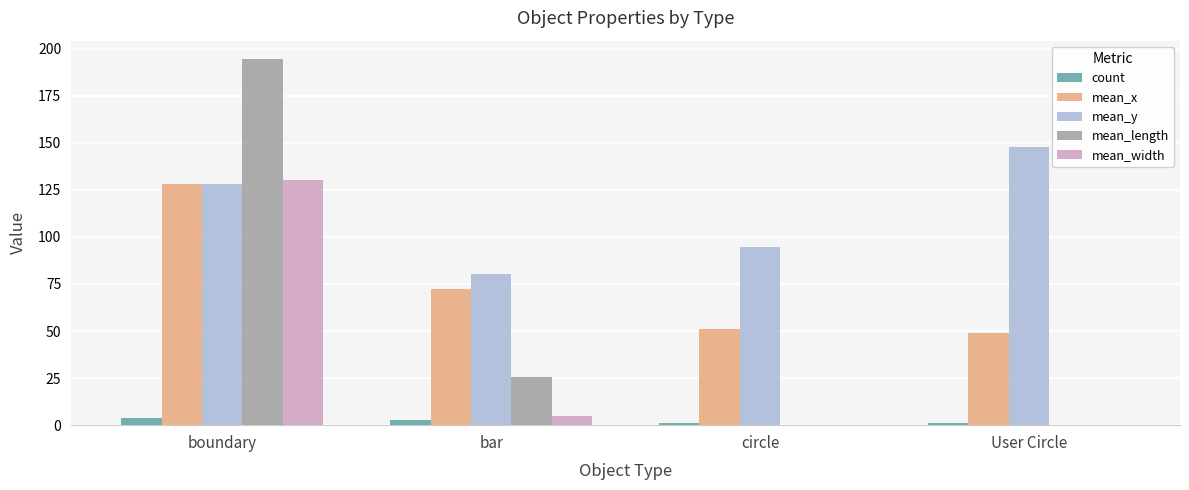

What is the sum of all mean_y values?

451.4